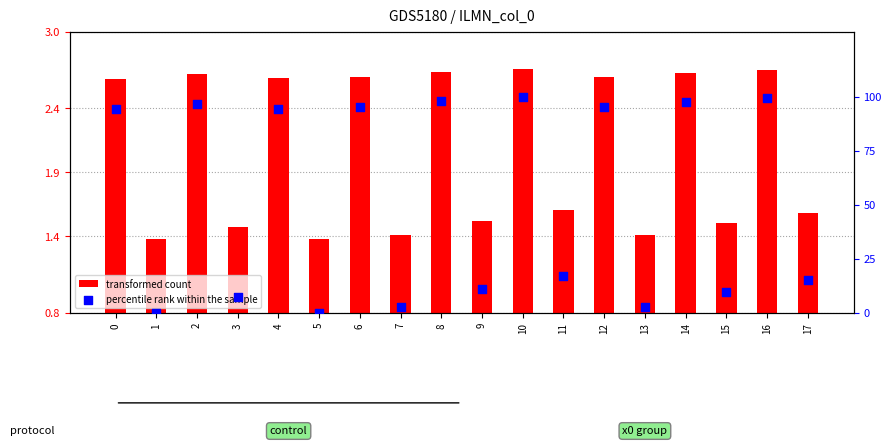

What are all the series names shown in the legend?

transformed count, percentile rank within the sample